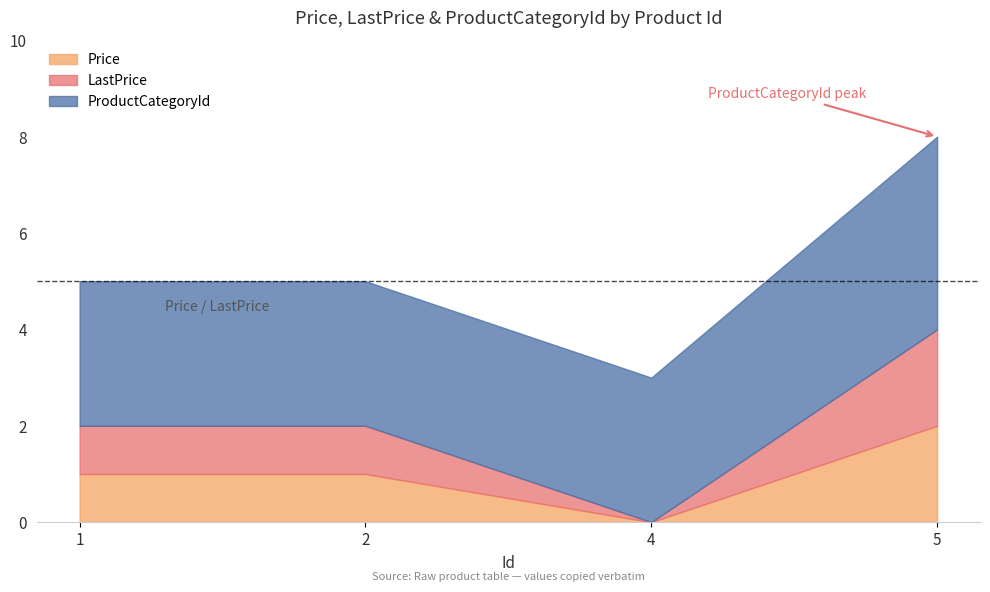

Reading left to right, list all the values displayed in this chart.

Price: 1=1	2=1	4=0	5=2
LastPrice: 1=1	2=1	4=0	5=2
ProductCategoryId: 1=3	2=3	4=3	5=4